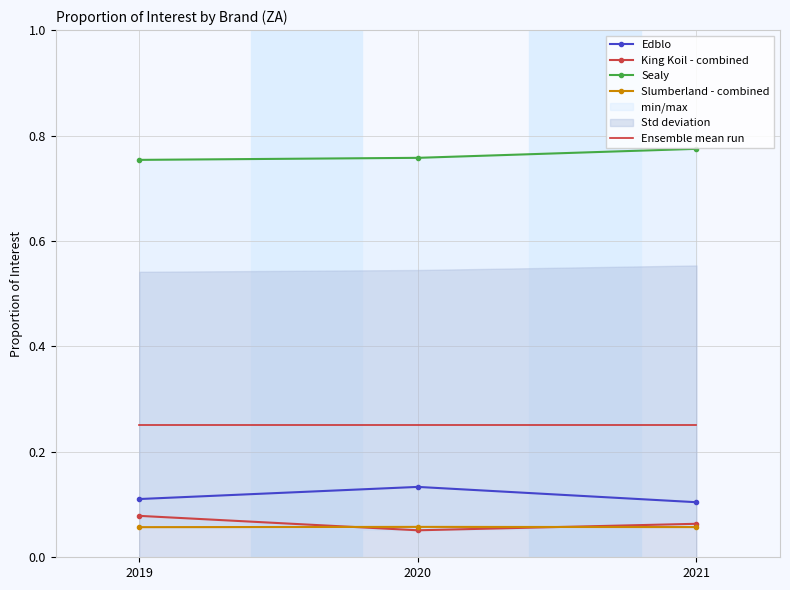

What is the spread (max minus min) of values at 2019?

0.7